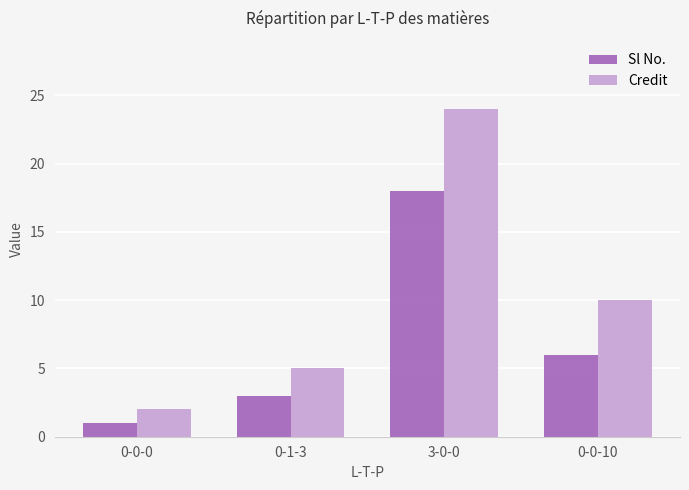

How many bars are there in total?

8